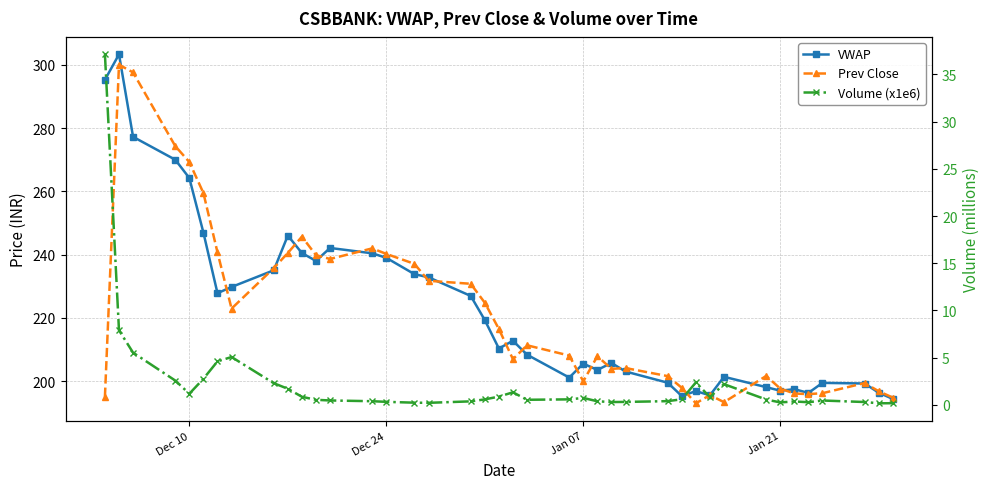

Reading left to right, transcribe all the data shown in this chart.

VWAP: 295.3	303.3	277.2	270.0	264.2	246.9	227.8	229.7	235.0	246.0	240.5	238.0	242.1	240.4	239.0	233.8	232.8	226.9	219.3	210.3	212.7	208.3	201.1	205.5	203.5	205.7	203.0	199.5	195.2	196.8	195.5	201.3	198.1	196.9	197.4	196.2	199.4	199.2	196.3	194.3
Prev Close: 195.0	300.1	297.6	274.3	269.2	259.4	240.7	222.9	235.7	240.5	245.7	239.8	238.6	241.9	240.2	237.1	231.7	230.8	224.8	216.4	206.9	211.3	208.1	199.9	207.8	203.8	204.1	201.6	197.8	192.9	195.6	193.3	201.6	197.6	196.1	195.8	196.2	199.3	196.8	194.8
Volume (x1e6): 37.1	7.9	5.5	2.6	1.2	2.8	4.6	5.1	2.3	1.7	0.9	0.5	0.5	0.4	0.3	0.2	0.2	0.4	0.6	0.9	1.3	0.5	0.6	0.7	0.4	0.3	0.3	0.4	0.6	2.4	0.8	2.2	0.6	0.3	0.4	0.3	0.5	0.3	0.2	0.2